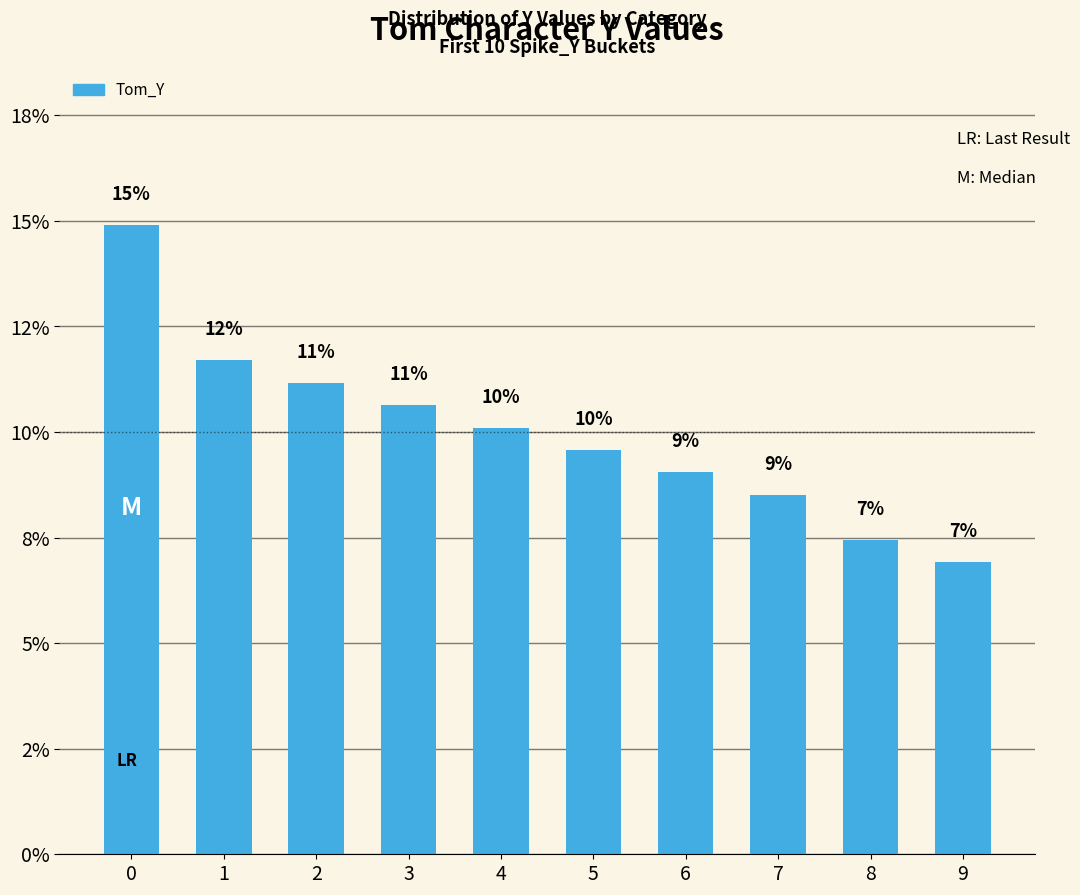

Are the bars horizontal?

No